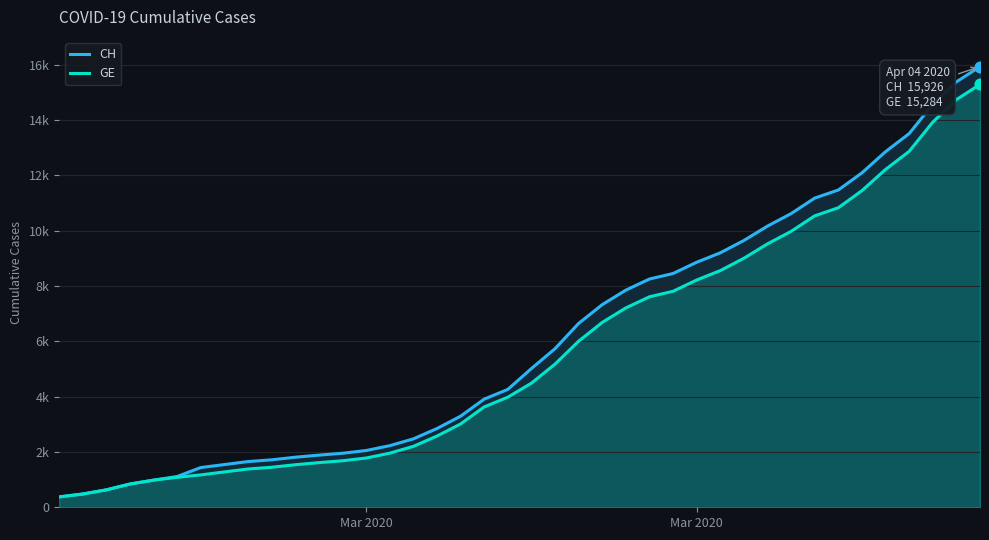

Is the value of CH at 37 greater than the value of GE at 23?

Yes